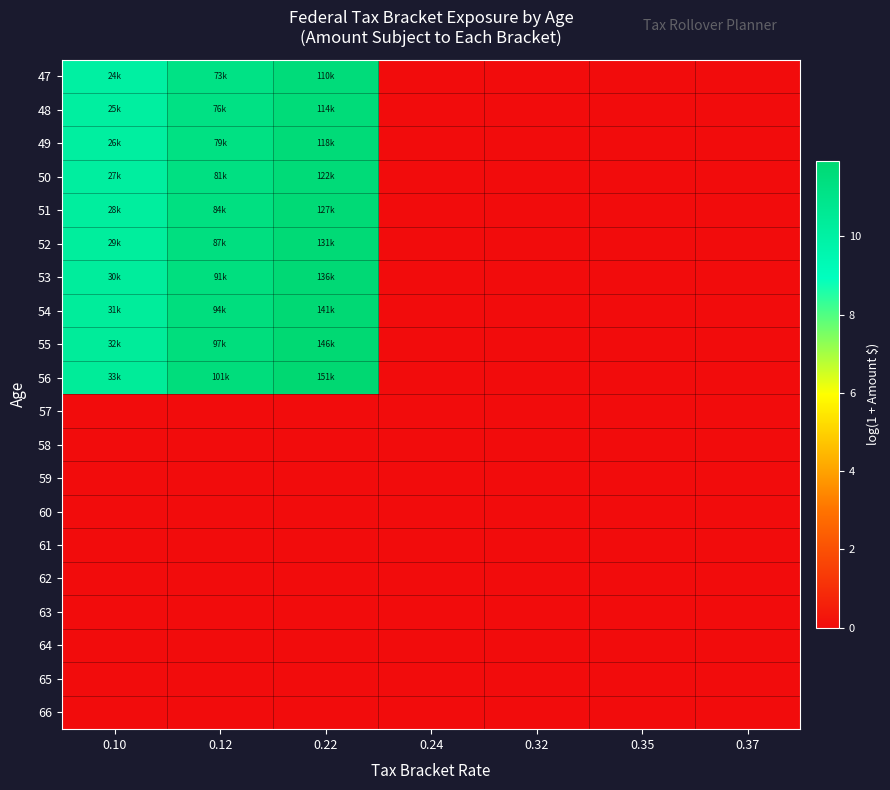

Reading left to right, what are all the values shown in this chart?

47: 0.10=10.1	0.12=11.2	0.22=11.6	0.24=0.0	0.32=0.0	0.35=0.0	0.37=0.0
48: 0.10=10.1	0.12=11.2	0.22=11.6	0.24=0.0	0.32=0.0	0.35=0.0	0.37=0.0
49: 0.10=10.2	0.12=11.3	0.22=11.7	0.24=0.0	0.32=0.0	0.35=0.0	0.37=0.0
50: 0.10=10.2	0.12=11.3	0.22=11.7	0.24=0.0	0.32=0.0	0.35=0.0	0.37=0.0
51: 0.10=10.2	0.12=11.3	0.22=11.7	0.24=0.0	0.32=0.0	0.35=0.0	0.37=0.0
52: 0.10=10.3	0.12=11.4	0.22=11.8	0.24=0.0	0.32=0.0	0.35=0.0	0.37=0.0
53: 0.10=10.3	0.12=11.4	0.22=11.8	0.24=0.0	0.32=0.0	0.35=0.0	0.37=0.0
54: 0.10=10.3	0.12=11.4	0.22=11.9	0.24=0.0	0.32=0.0	0.35=0.0	0.37=0.0
55: 0.10=10.4	0.12=11.5	0.22=11.9	0.24=0.0	0.32=0.0	0.35=0.0	0.37=0.0
56: 0.10=10.4	0.12=11.5	0.22=11.9	0.24=0.0	0.32=0.0	0.35=0.0	0.37=0.0
57: 0.10=0.0	0.12=0.0	0.22=0.0	0.24=0.0	0.32=0.0	0.35=0.0	0.37=0.0
58: 0.10=0.0	0.12=0.0	0.22=0.0	0.24=0.0	0.32=0.0	0.35=0.0	0.37=0.0
59: 0.10=0.0	0.12=0.0	0.22=0.0	0.24=0.0	0.32=0.0	0.35=0.0	0.37=0.0
60: 0.10=0.0	0.12=0.0	0.22=0.0	0.24=0.0	0.32=0.0	0.35=0.0	0.37=0.0
61: 0.10=0.0	0.12=0.0	0.22=0.0	0.24=0.0	0.32=0.0	0.35=0.0	0.37=0.0
62: 0.10=0.0	0.12=0.0	0.22=0.0	0.24=0.0	0.32=0.0	0.35=0.0	0.37=0.0
63: 0.10=0.0	0.12=0.0	0.22=0.0	0.24=0.0	0.32=0.0	0.35=0.0	0.37=0.0
64: 0.10=0.0	0.12=0.0	0.22=0.0	0.24=0.0	0.32=0.0	0.35=0.0	0.37=0.0
65: 0.10=0.0	0.12=0.0	0.22=0.0	0.24=0.0	0.32=0.0	0.35=0.0	0.37=0.0
66: 0.10=0.0	0.12=0.0	0.22=0.0	0.24=0.0	0.32=0.0	0.35=0.0	0.37=0.0